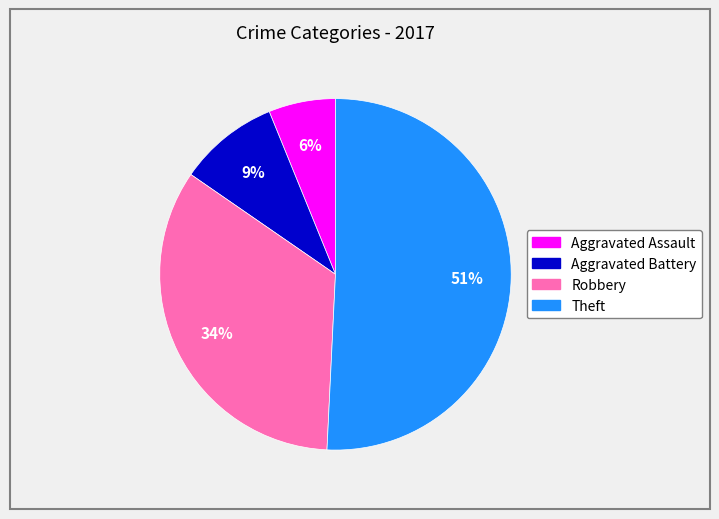

To the nearest percent, what is the combined percentage of Aggravated Assault and Theft?

57%